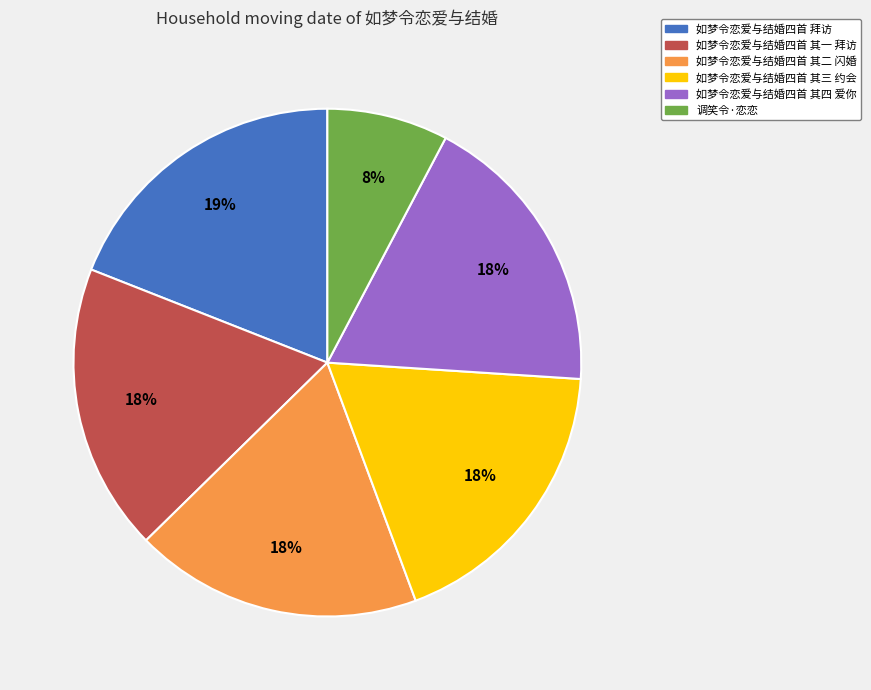

Is 如梦令恋爱与结婚四首 其二 闪婚 the majority of the pie?

No